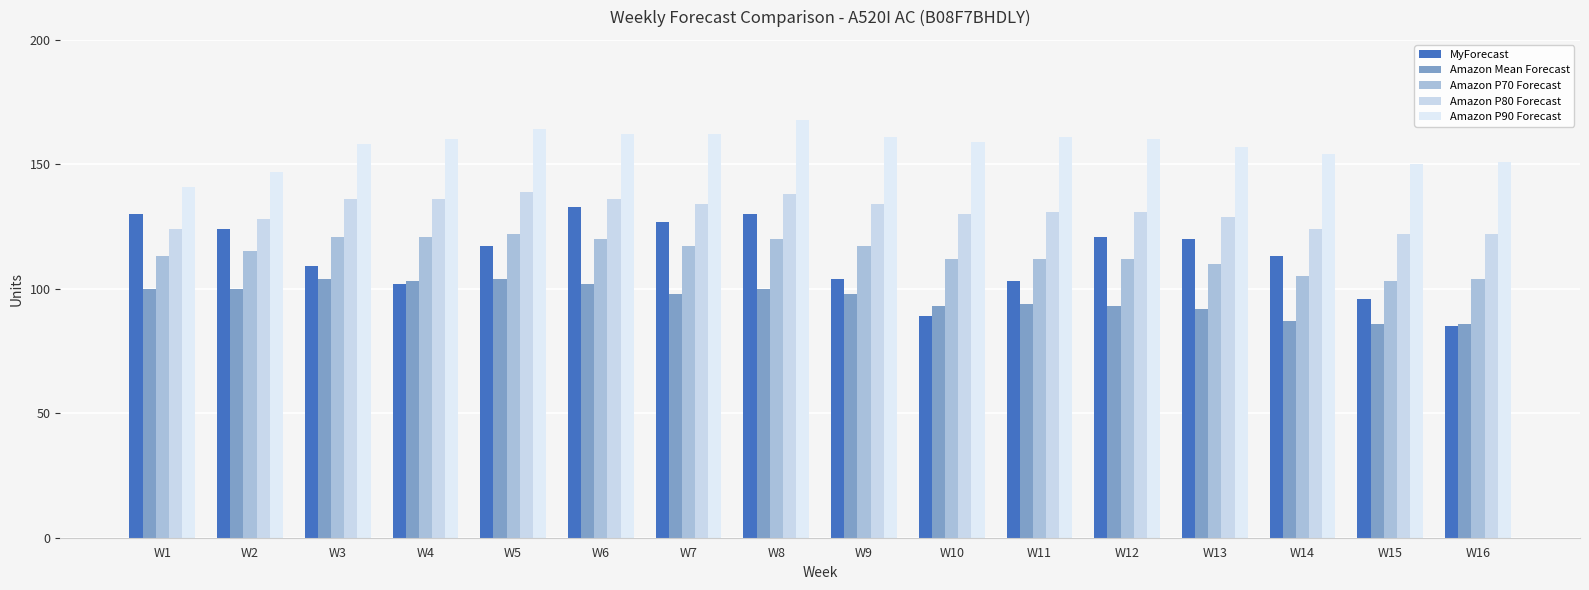

Are the bars grouped side by side (vs. stacked)?

Yes